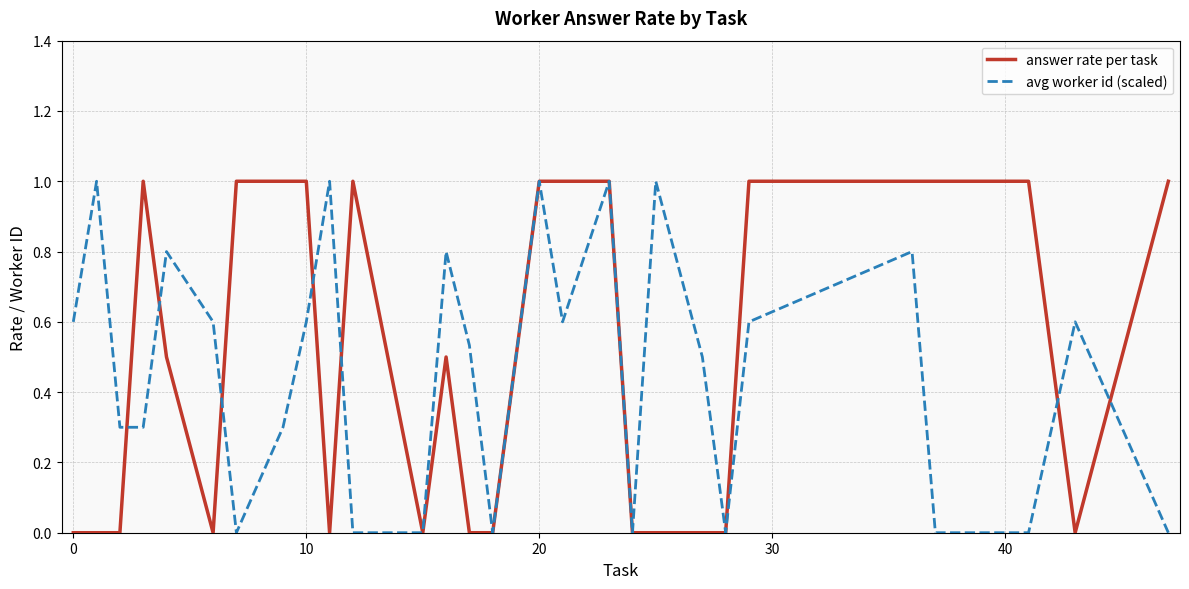

Count the number of data series in this chart.

2